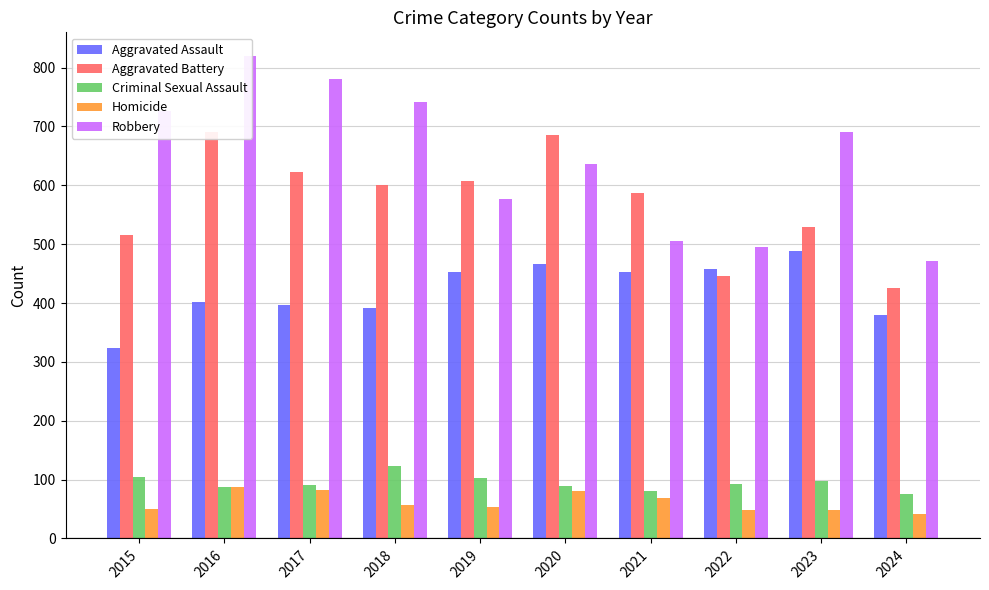

Reading left to right, list all the values displayed in this chart.

Aggravated Assault: 2015=323	2016=402	2017=396	2018=392	2019=452	2020=466	2021=452	2022=458	2023=488	2024=380
Aggravated Battery: 2015=515	2016=691	2017=623	2018=600	2019=608	2020=686	2021=587	2022=446	2023=530	2024=425
Criminal Sexual Assault: 2015=105	2016=87	2017=91	2018=123	2019=102	2020=89	2021=81	2022=93	2023=97	2024=75
Homicide: 2015=50	2016=87	2017=82	2018=56	2019=53	2020=81	2021=69	2022=49	2023=48	2024=42
Robbery: 2015=726	2016=819	2017=780	2018=741	2019=577	2020=637	2021=506	2022=495	2023=690	2024=471